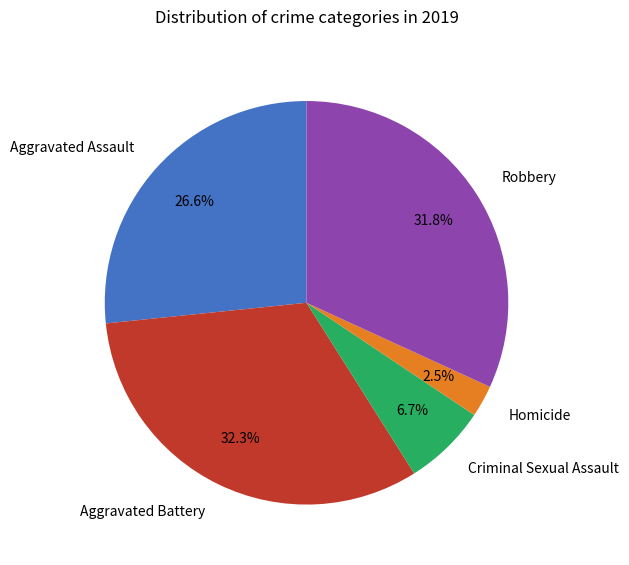

Does Homicide account for over 50% of the chart?

No